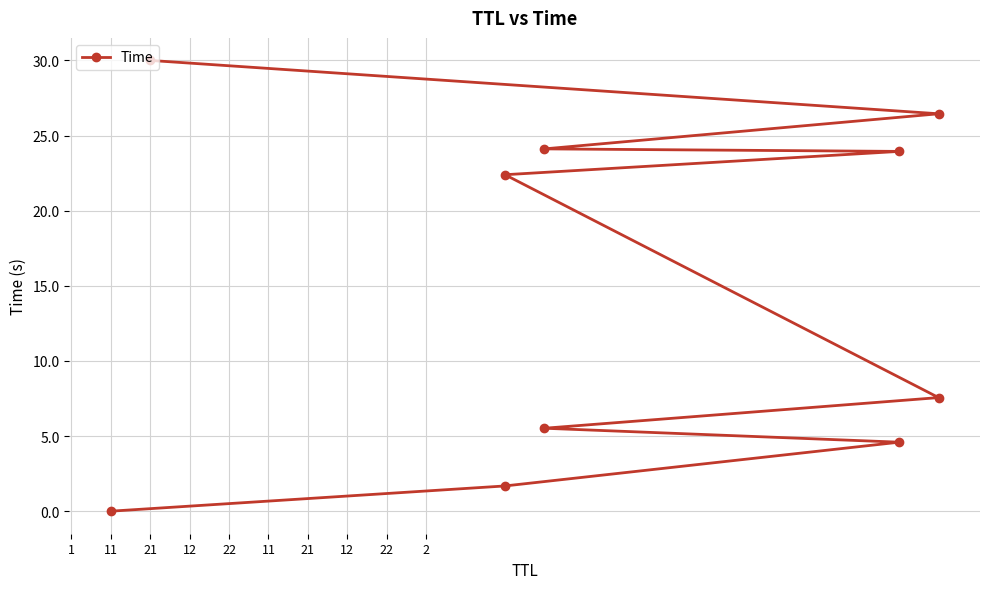

At which label does the data first exceed 22?

11